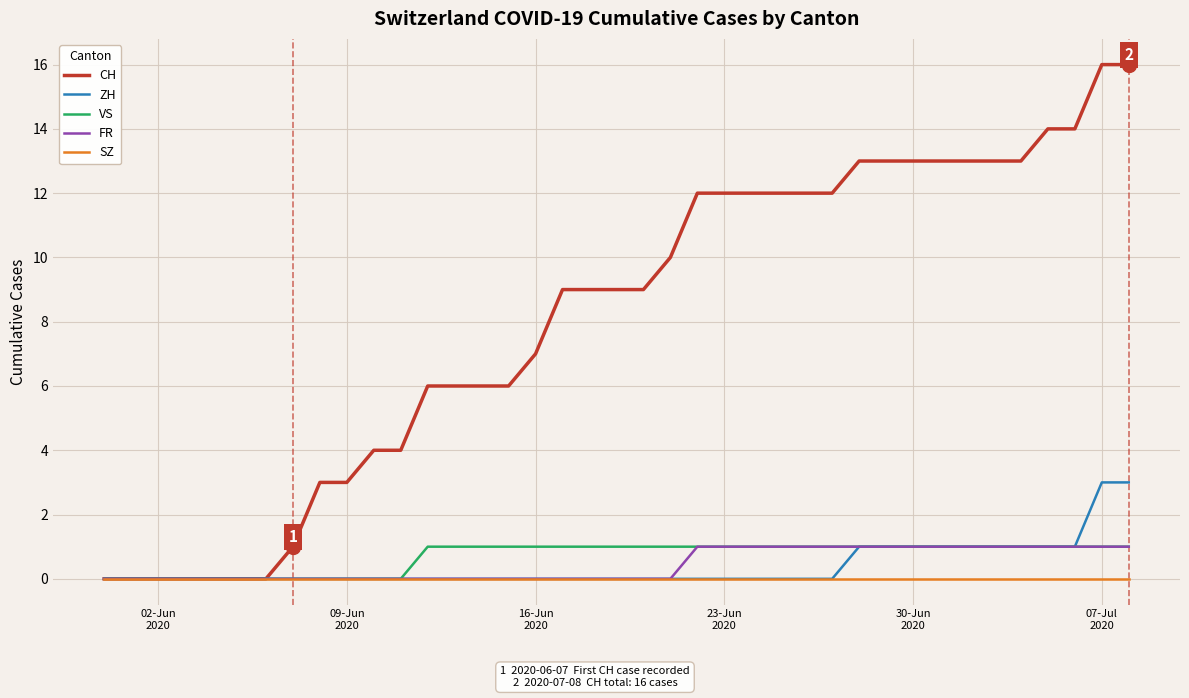

Which series has the largest range (max minus min)?

CH